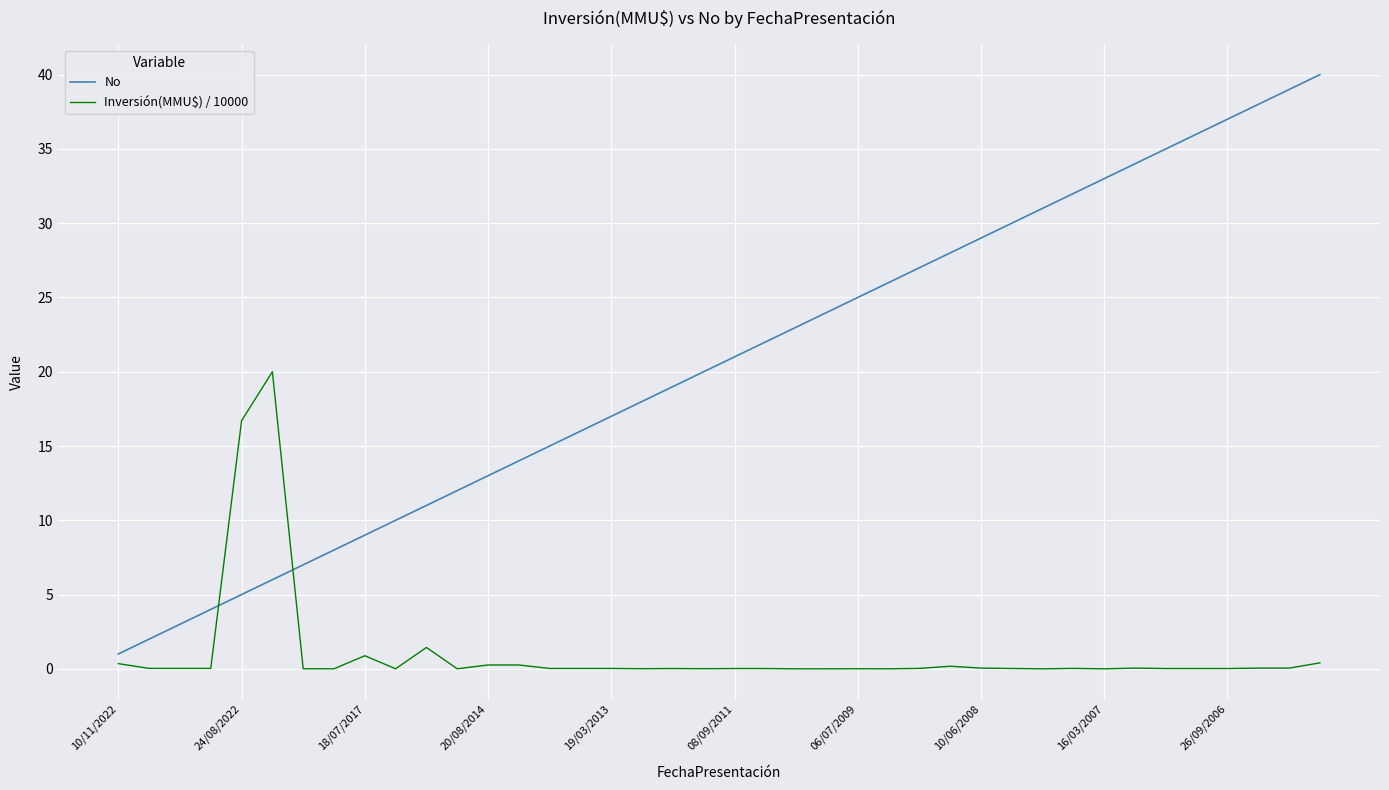

List the series in order of their peak value, lowest first.

Inversión(MMU$) / 10000, No